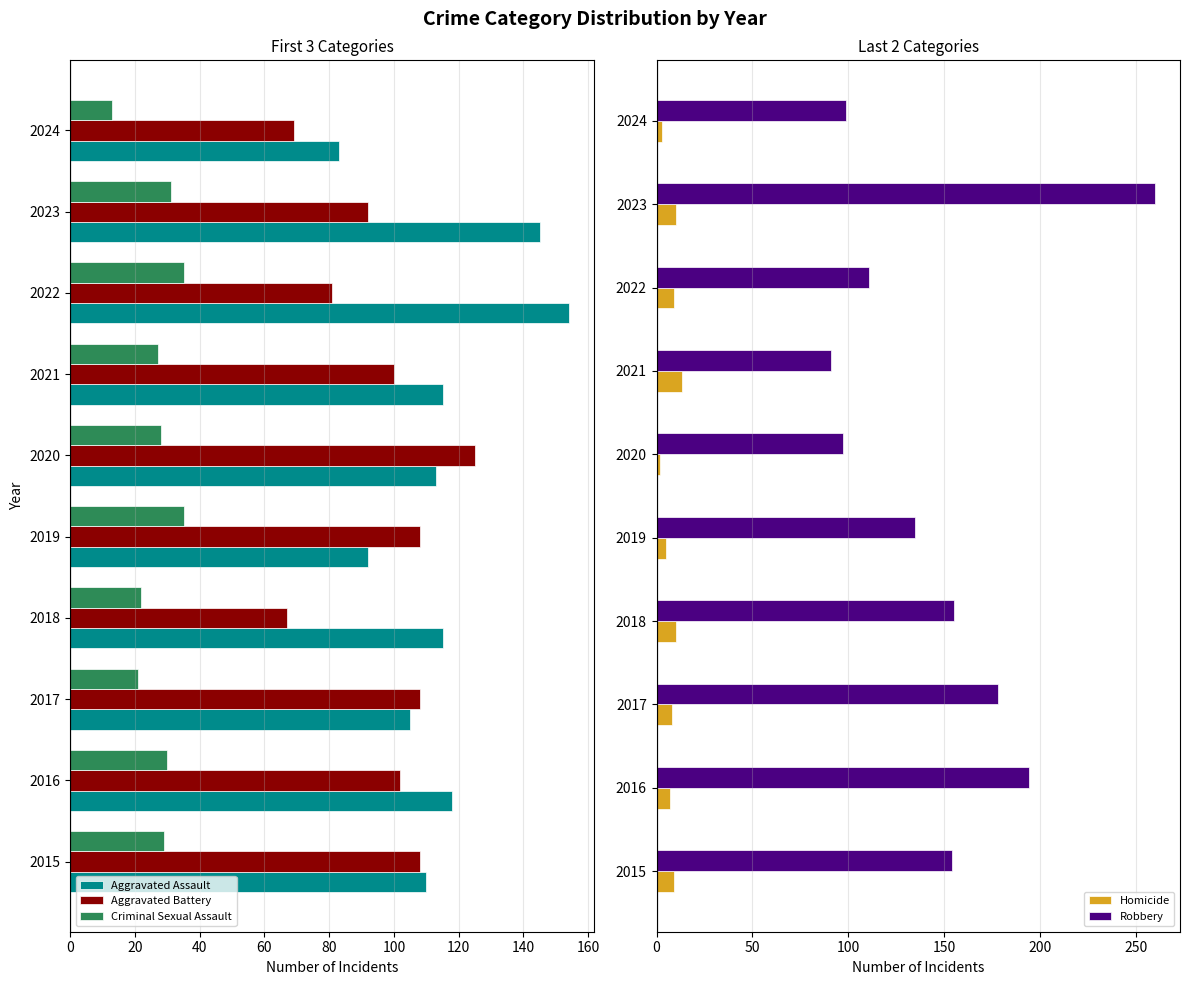

Is the value of Robbery at 2023 greater than the value of Homicide at 2018?

Yes